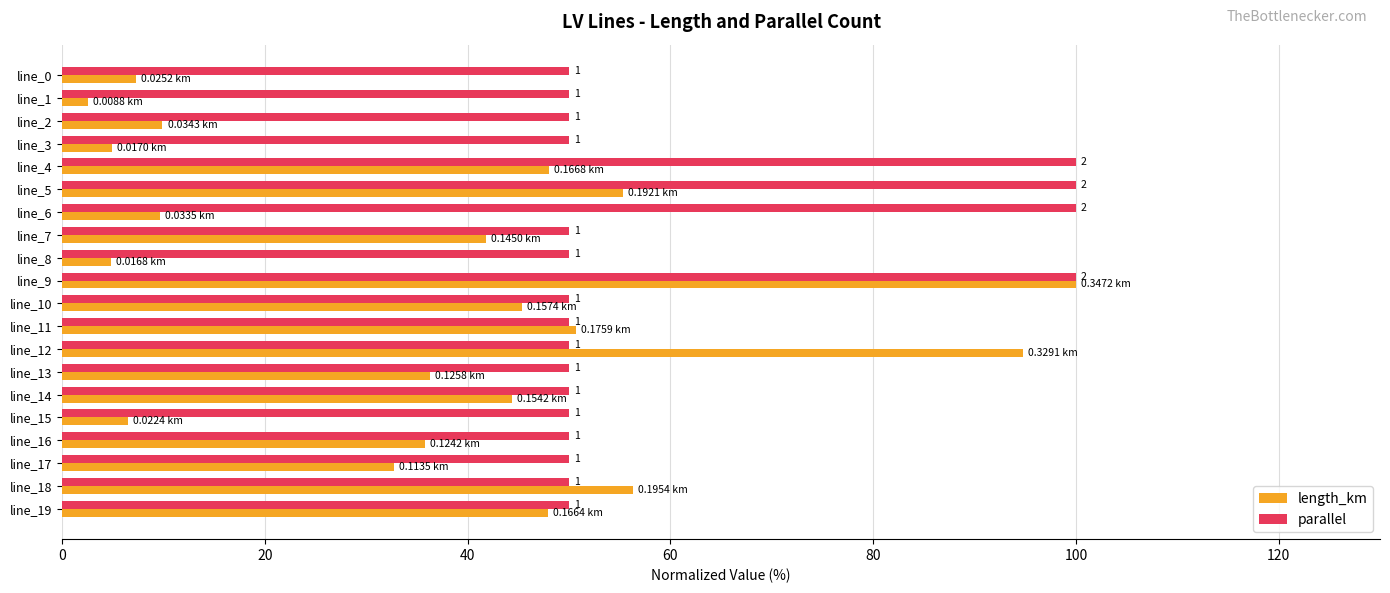

What is the average value of the length_km series?

36.7